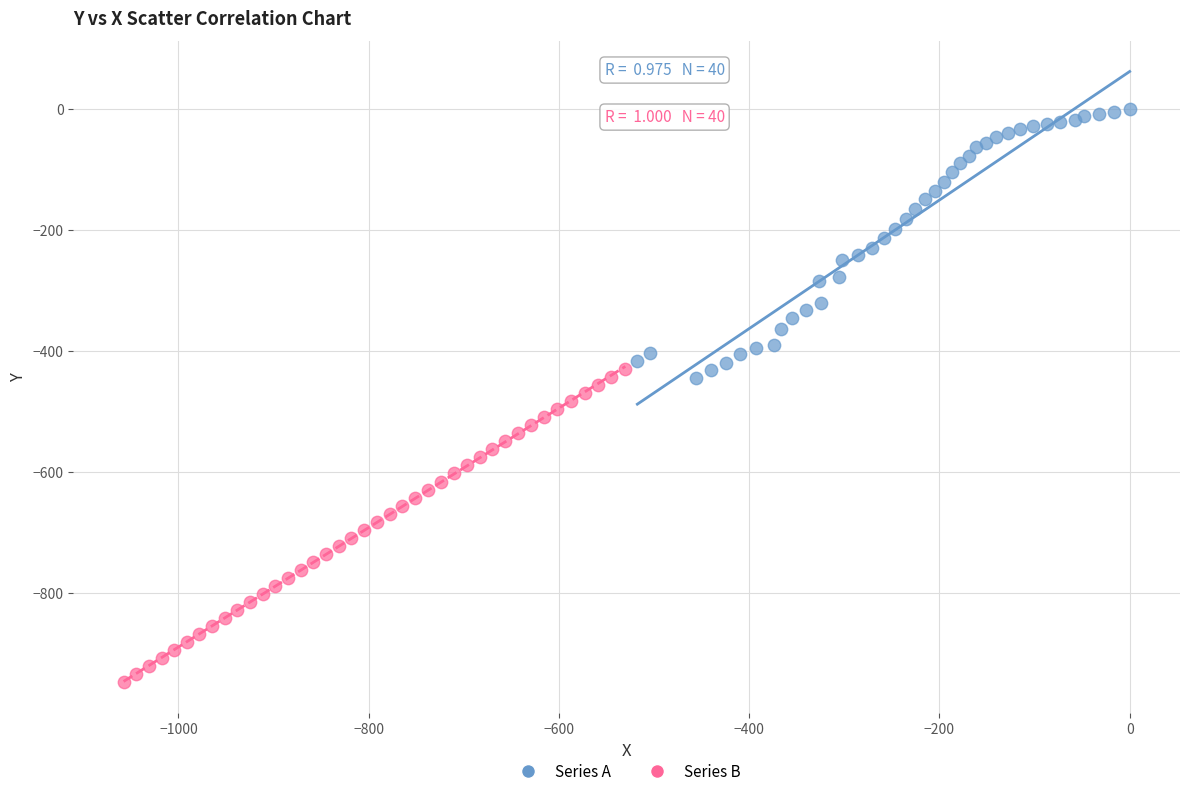

Which series contains the highest Y value?

Series A